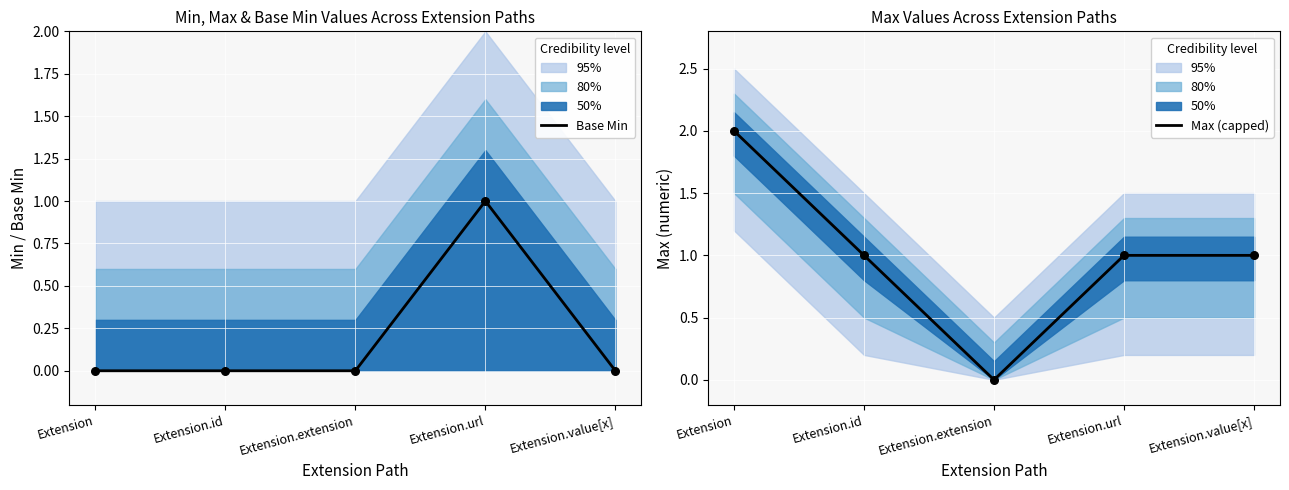

What are all the series names shown in the legend?

Base Min, Max (capped)